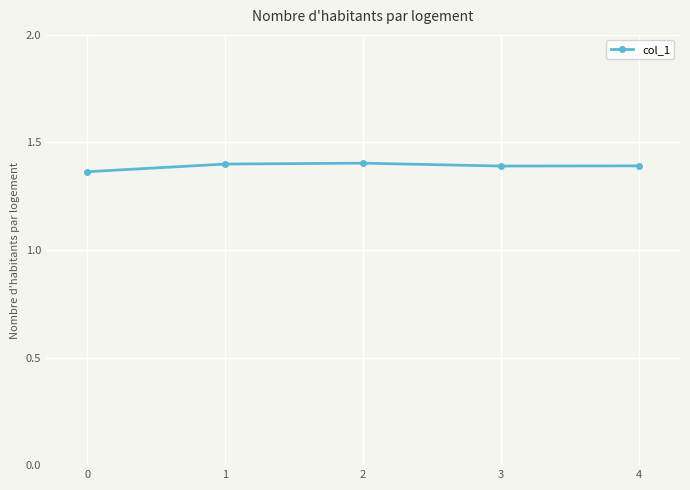

What is the sum of the values at 0 and 4?

2.8